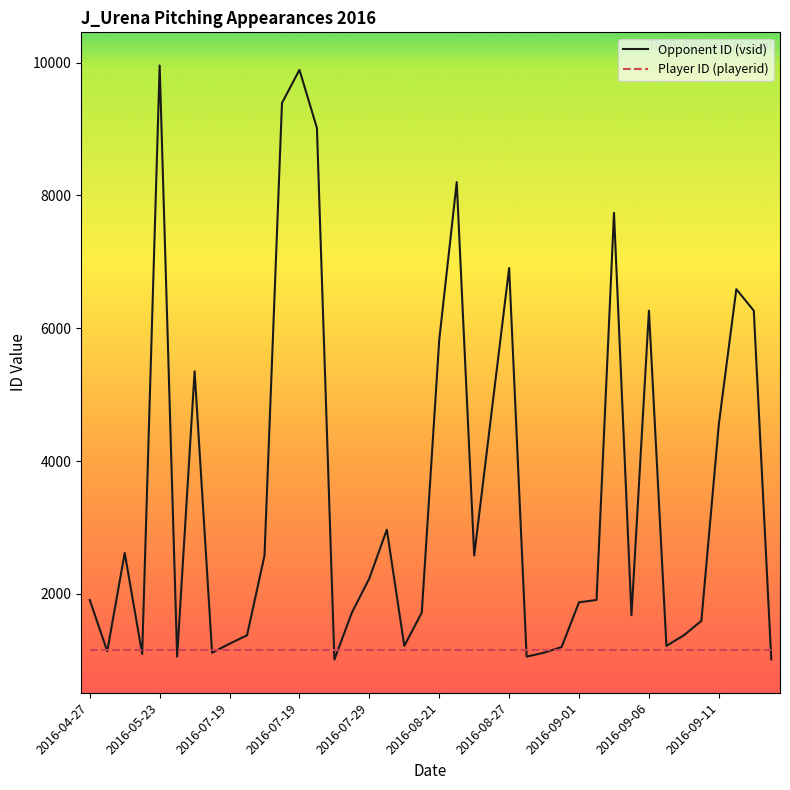

List the series in order of their overall mean, lowest first.

Player ID (playerid), Opponent ID (vsid)